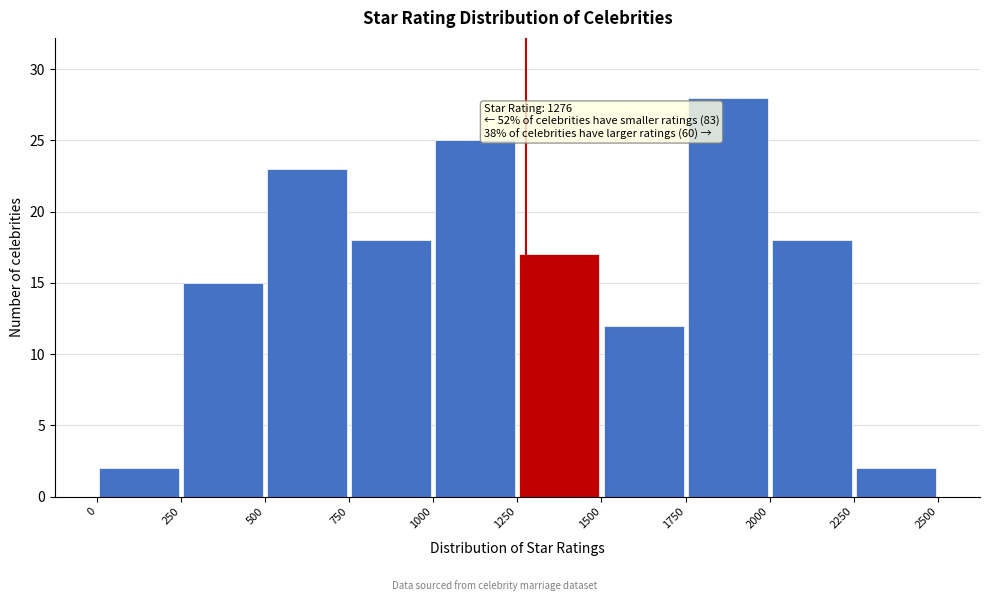

Over which range of the x-axis is the bar tallest?

1750 to 2000